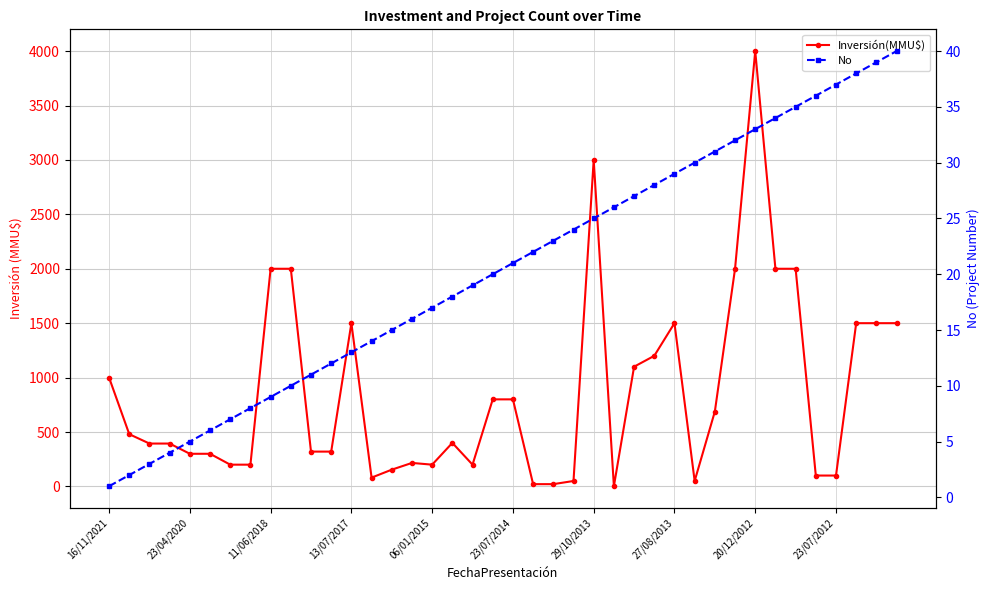

Where is No nearest to the value 20?

19